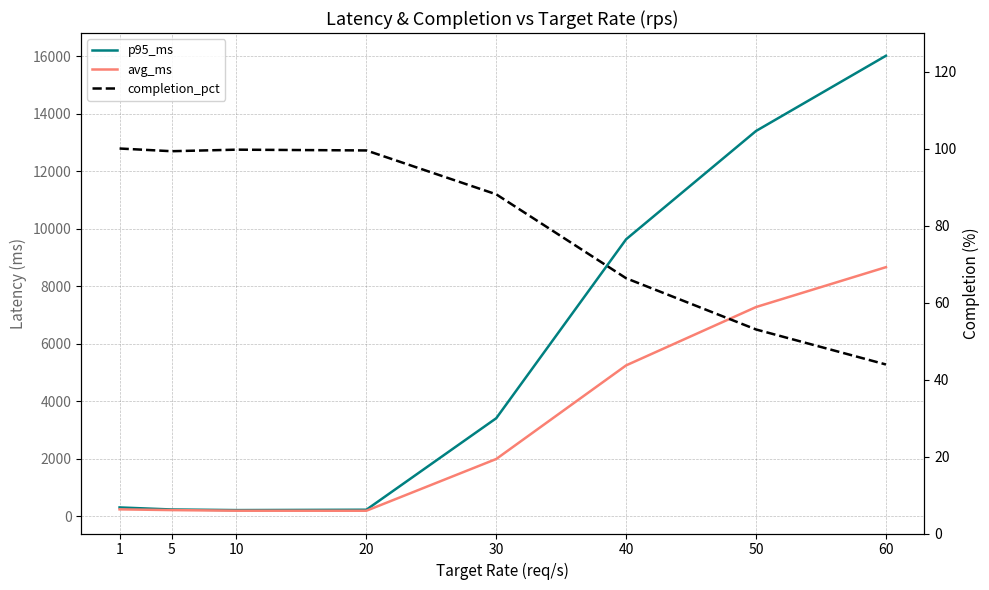

What is the value of the completion_pct point at the 8th from the left?

43.9